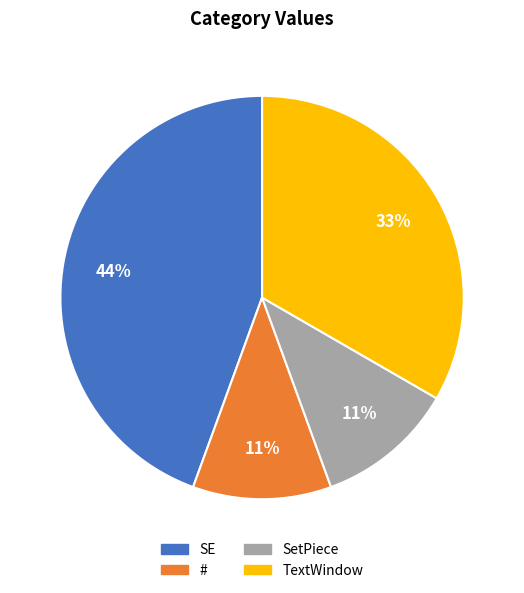

To the nearest percent, what is the combined percentage of SE and #?

56%